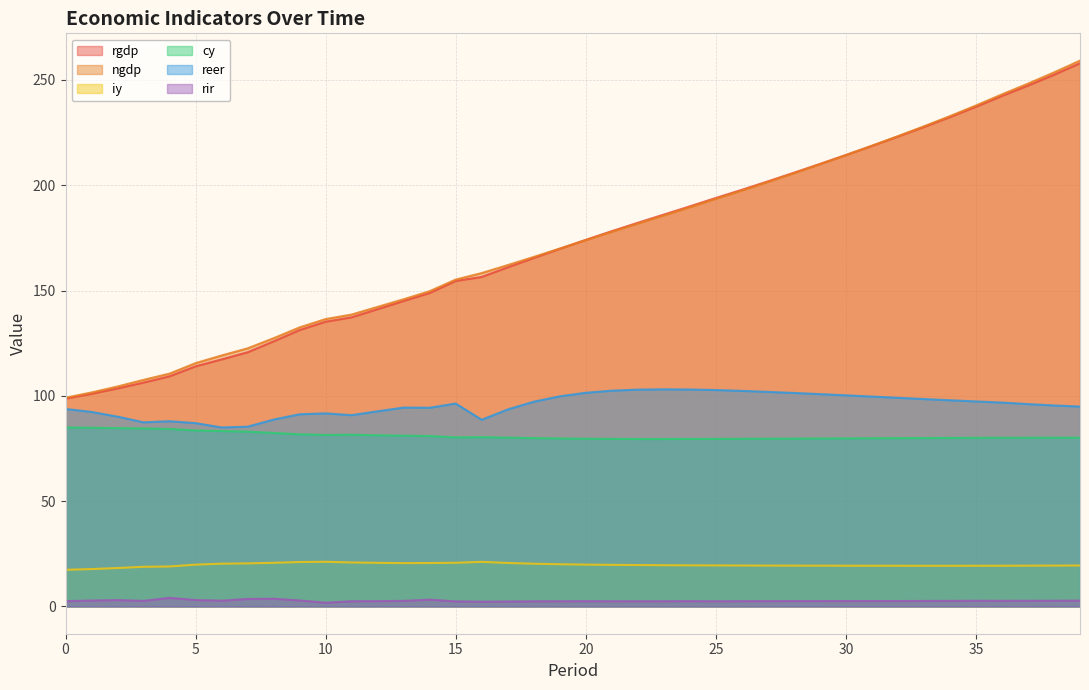

The ngdp series shows 259.2 at 39. True or false?

True